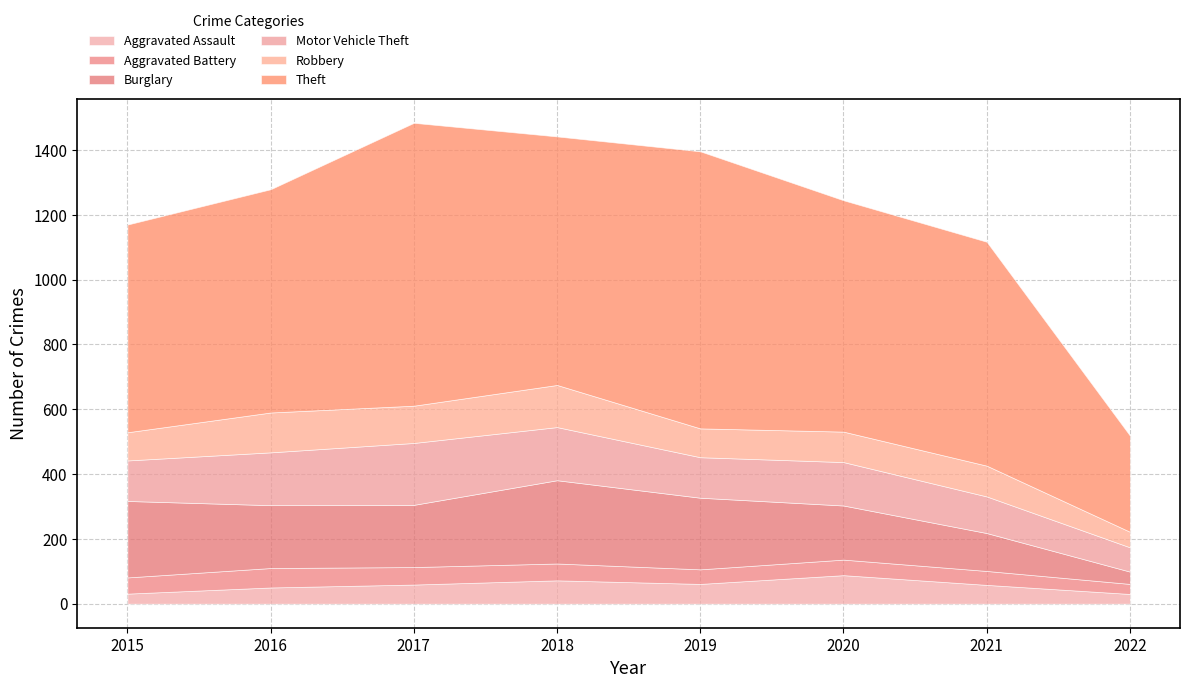

What are all the series names shown in the legend?

Aggravated Assault, Aggravated Battery, Burglary, Motor Vehicle Theft, Robbery, Theft